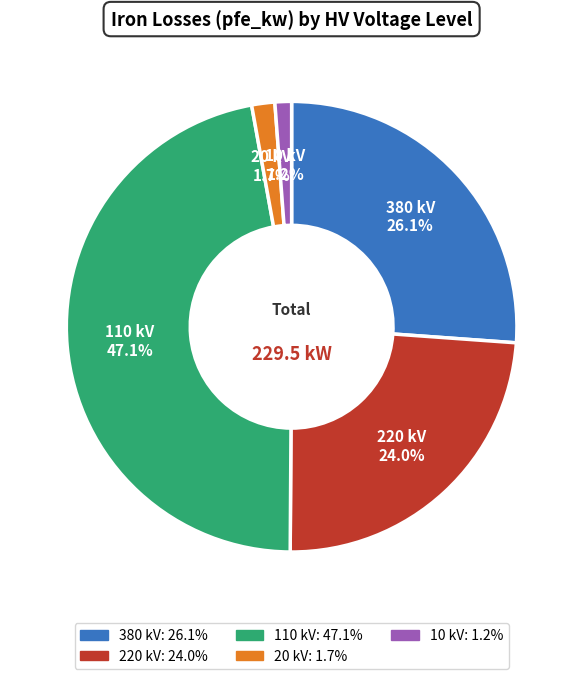

To the nearest percent, what is the difference between the largest and smallest slice percentages?

46%